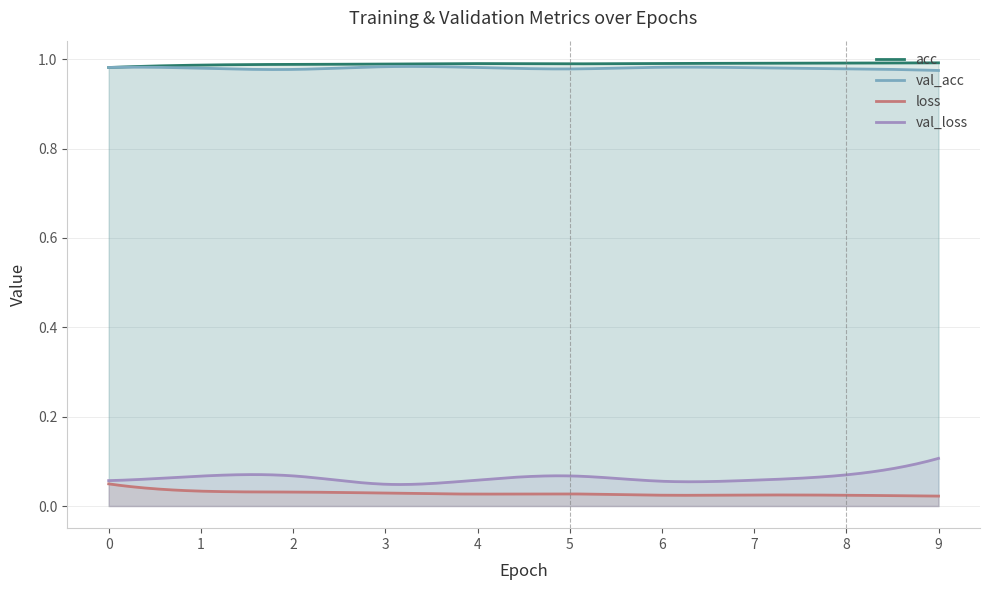

True or false: val_loss has more than 0 interior local peaks.

True